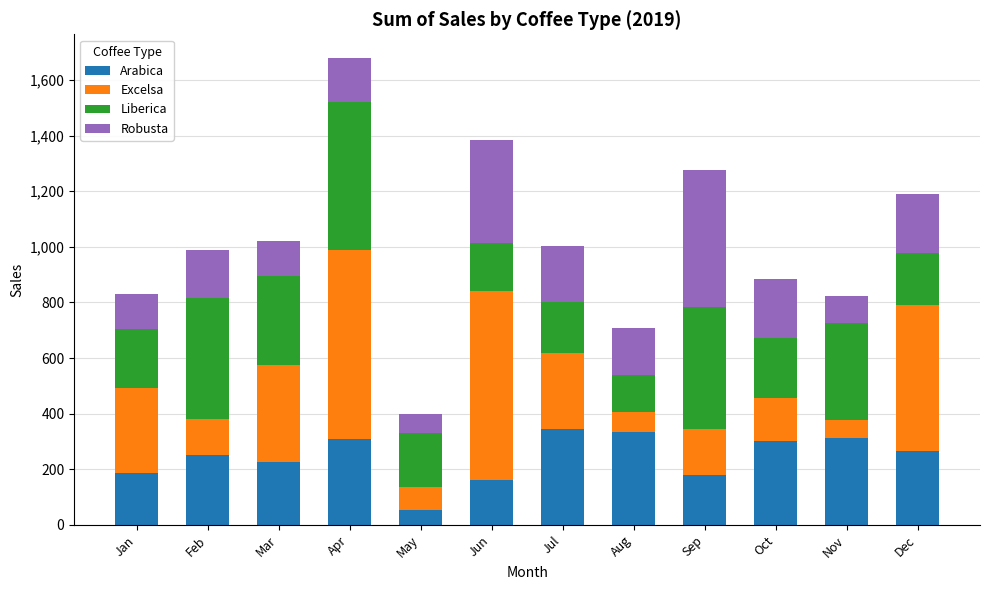

What is the total value across all series at Sep?

1277.0